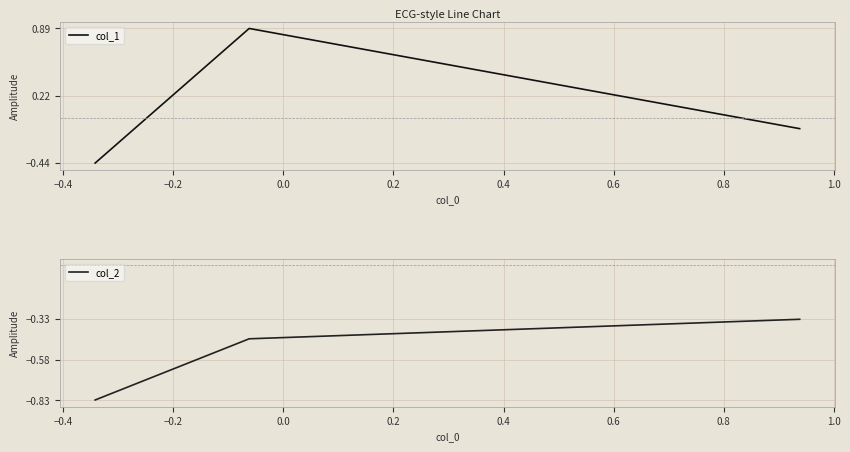

Rank the series at −0.4 from highest to lowest value.

col_1, col_2